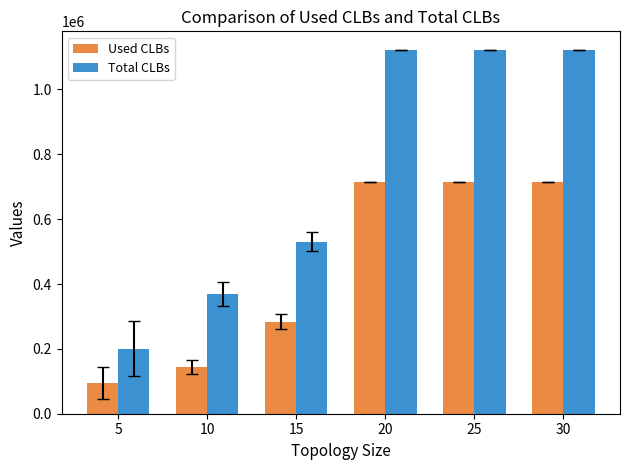

What is the value of the Used CLBs bar at the 6th from the left?

714290